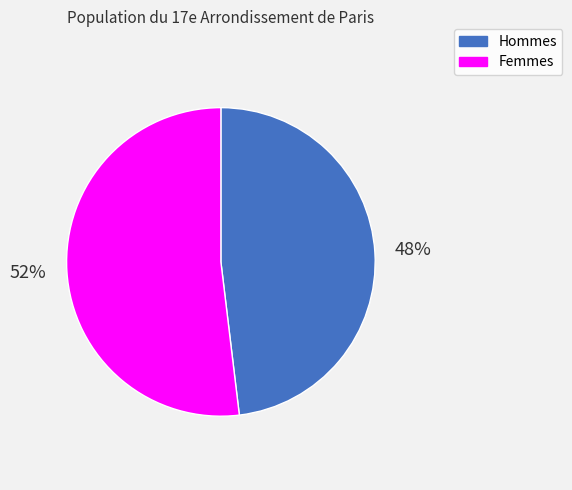

Do Femmes and Hommes together represent more than half of the pie?

Yes